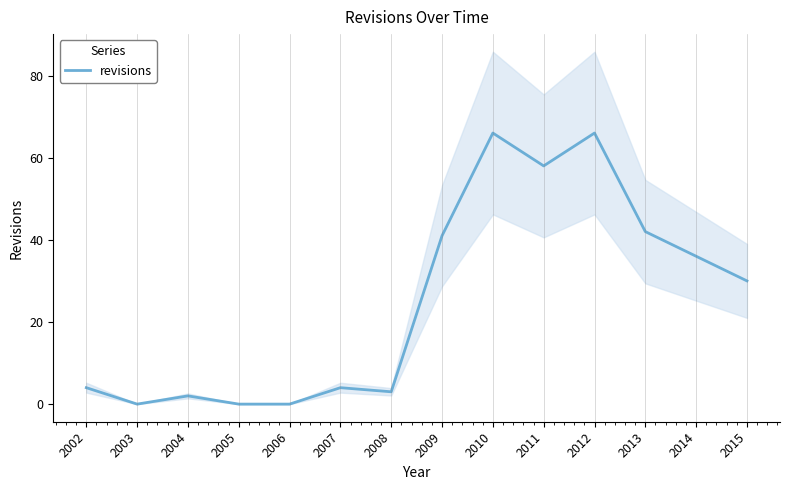

What is the greatest value displayed?

66